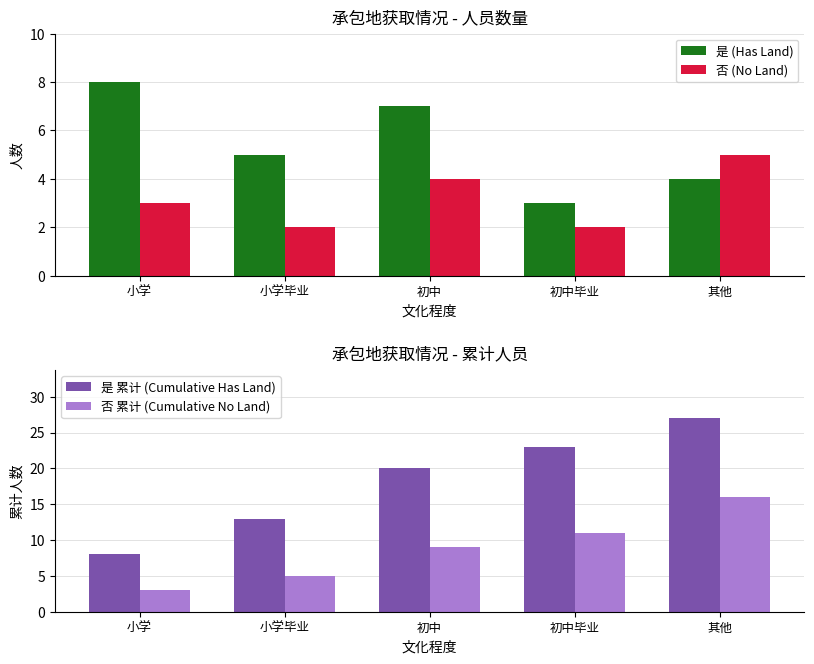

What is the greatest value displayed?

27